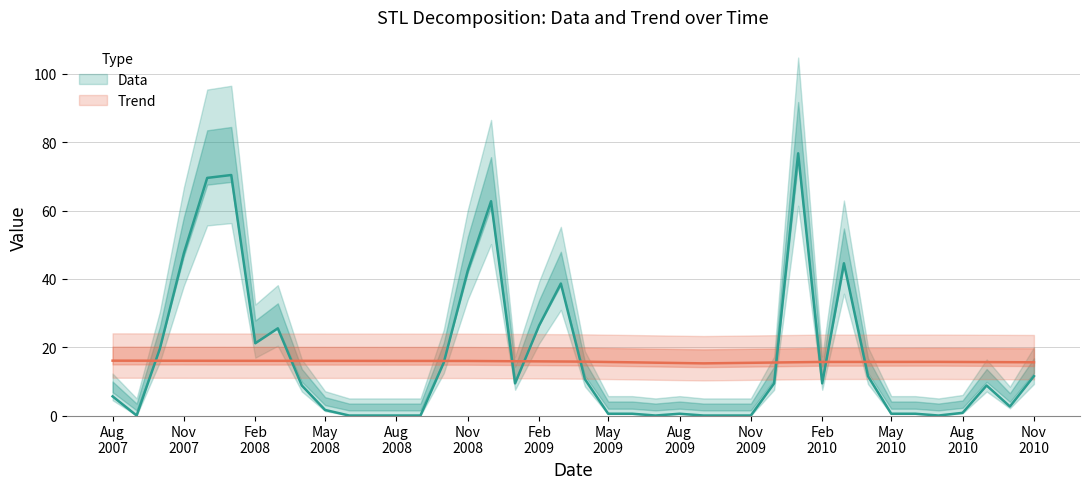

In Data, how many points are lower than both neighbors (excluding endpoints)?

7